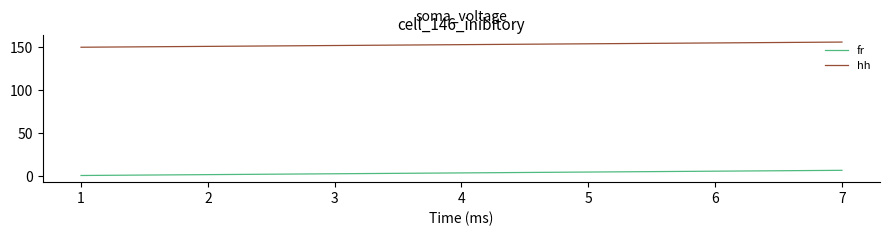

Is the value of hh at 3 greater than the value of fr at 7?

Yes